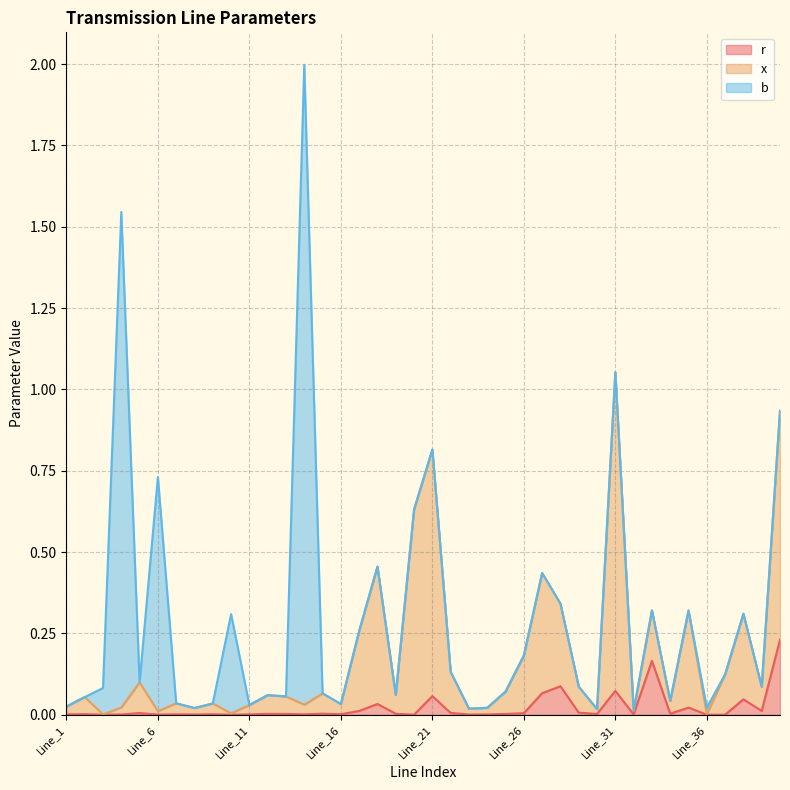

How many interior local valleys does the x series have?

13